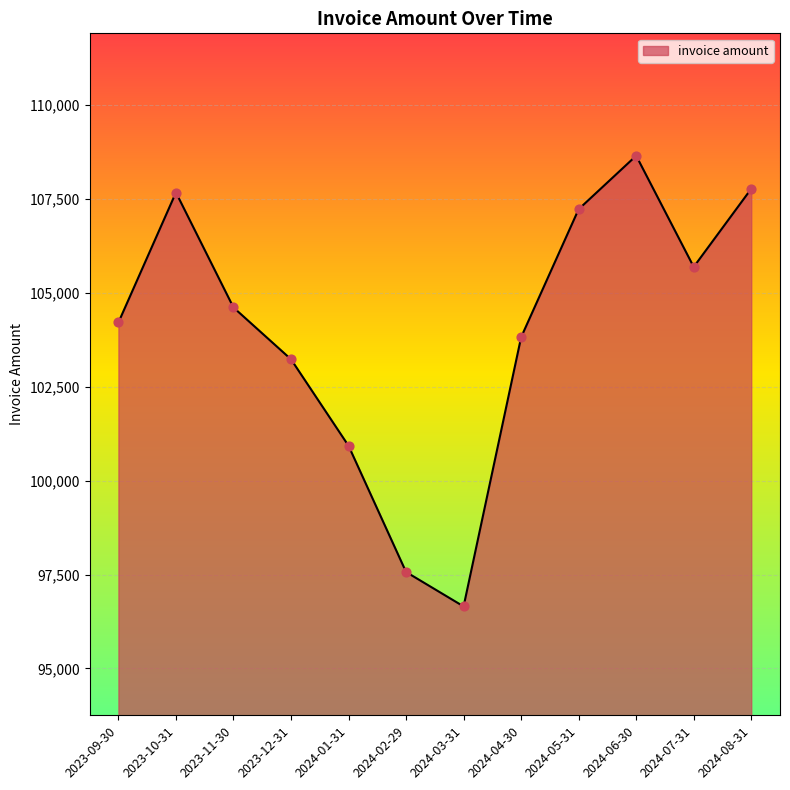

Between 2023-09-30 and 2024-02-29, which is larger?

2023-09-30